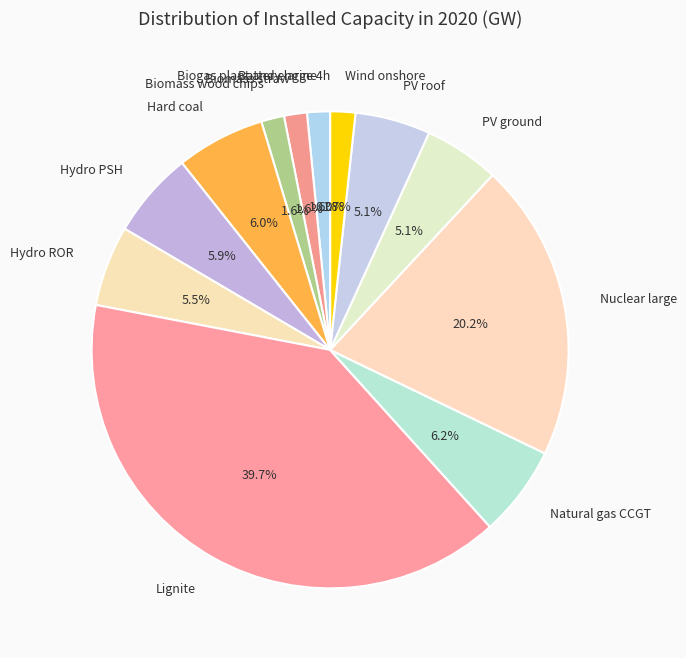

To the nearest percent, what is the difference between the largest and smallest slice percentages?

40%